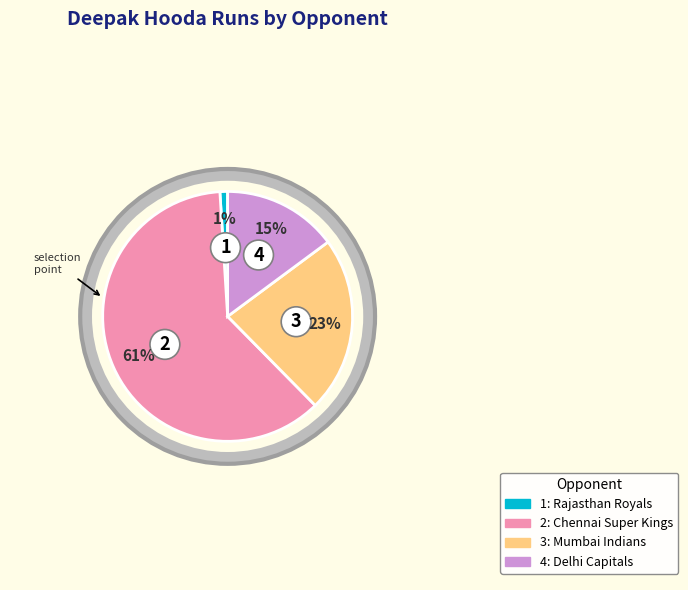

Is there any slice that represents more than half of the pie?

Yes